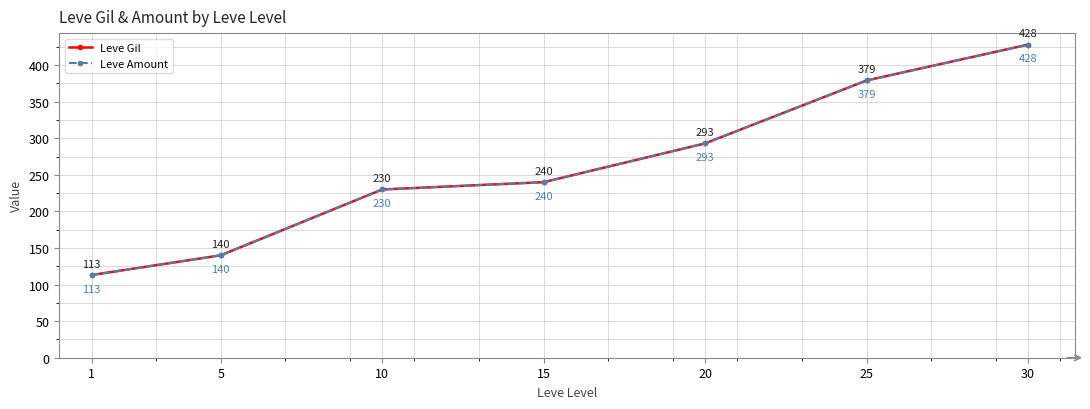

Rank the categories by Leve Amount value from lowest to highest.

1, 5, 10, 15, 20, 25, 30